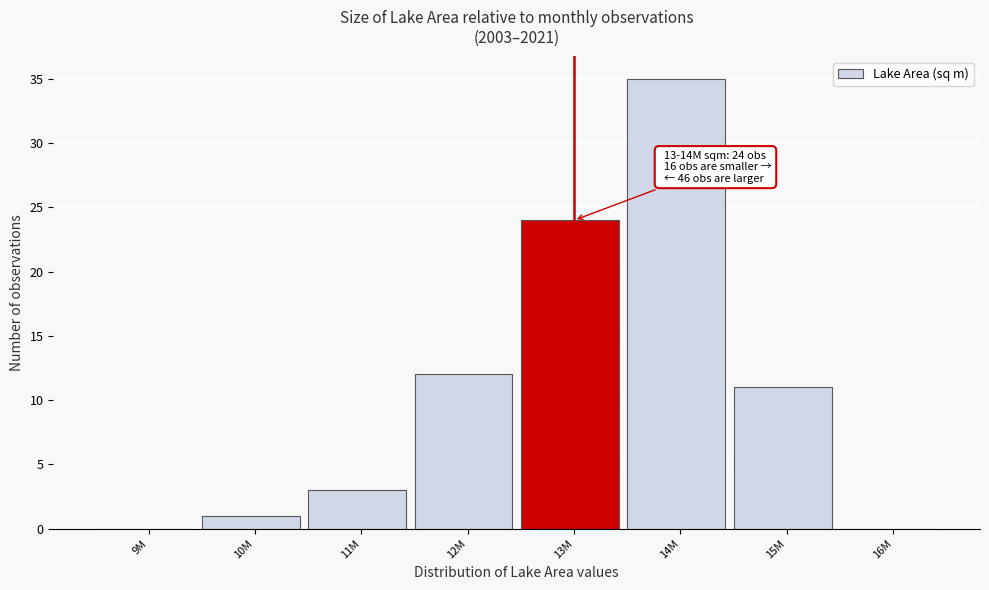

Reading left to right, list all the values displayed in this chart.

9M=0	10M=1	11M=3	12M=12	13M=24	14M=35	15M=11	16M=0